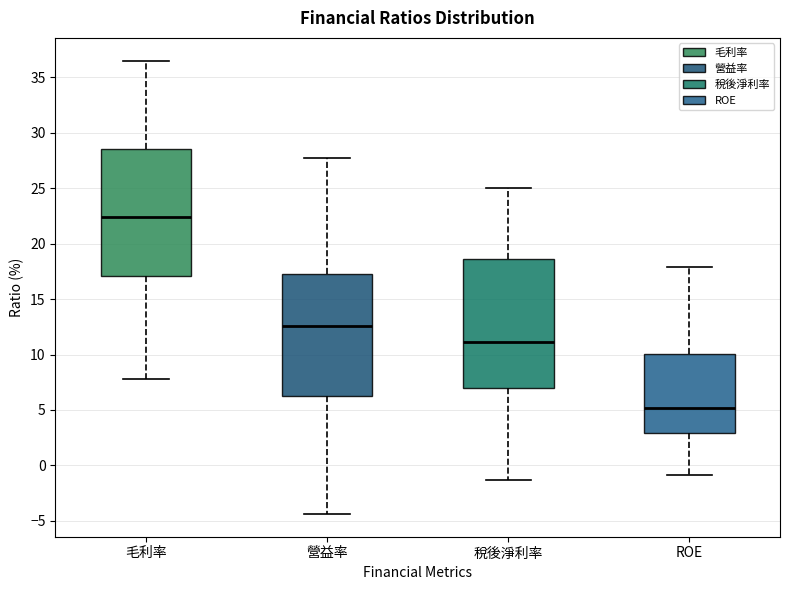

Reading left to right, transcribe this box plot: for each box, give where its median line is, the range the box spans, and where its two whiskers end, as read against the y-axis. The values are not printed on the chart, so give them approximately, as read against the axis.

毛利率: median 22.5, box 17.0 to 28.5, whiskers 8.0 to 36.5
營益率: median 12.5, box 6.5 to 17.0, whiskers -4.5 to 27.5
稅後淨利率: median 11.0, box 7.0 to 18.5, whiskers -1.5 to 25.0
ROE: median 5.0, box 3.0 to 10.0, whiskers -1.0 to 18.0